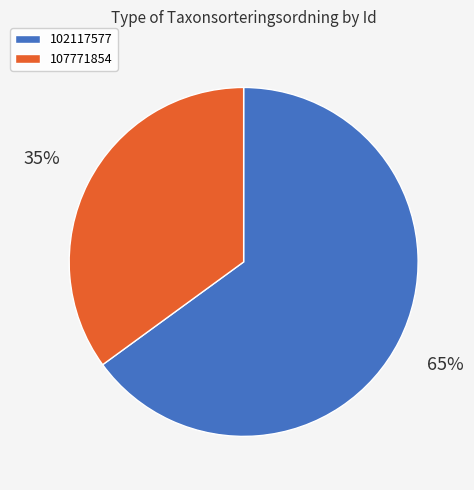

Between 107771854 and 102117577, which is larger?

102117577